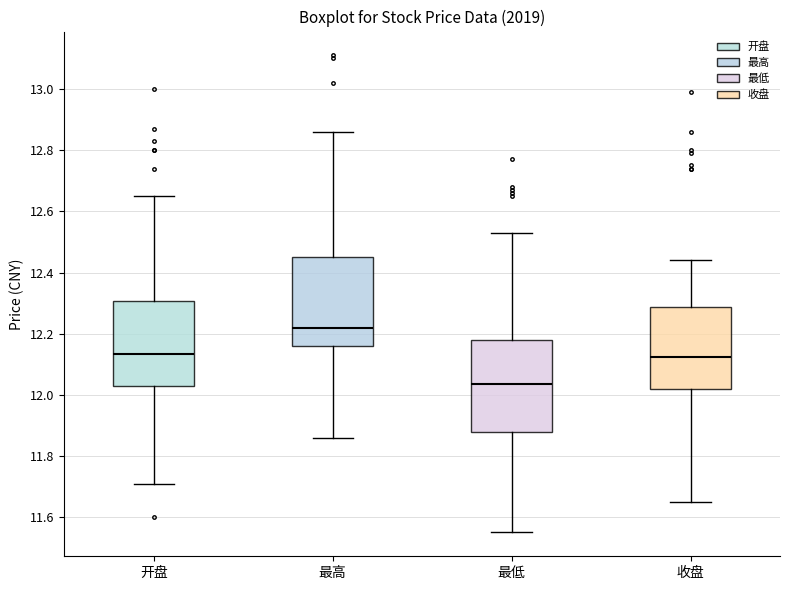

Reading left to right, read every box against the y-axis: the position of its median line, the range the box covers, and the ends of its whiskers. The values are not printed on the chart, so give them approximately, as read against the axis.

开盘: median 12.14, box 12.04 to 12.30, whiskers 11.72 to 12.66
最高: median 12.22, box 12.16 to 12.46, whiskers 11.86 to 12.86
最低: median 12.04, box 11.88 to 12.18, whiskers 11.56 to 12.54
收盘: median 12.12, box 12.02 to 12.28, whiskers 11.66 to 12.44